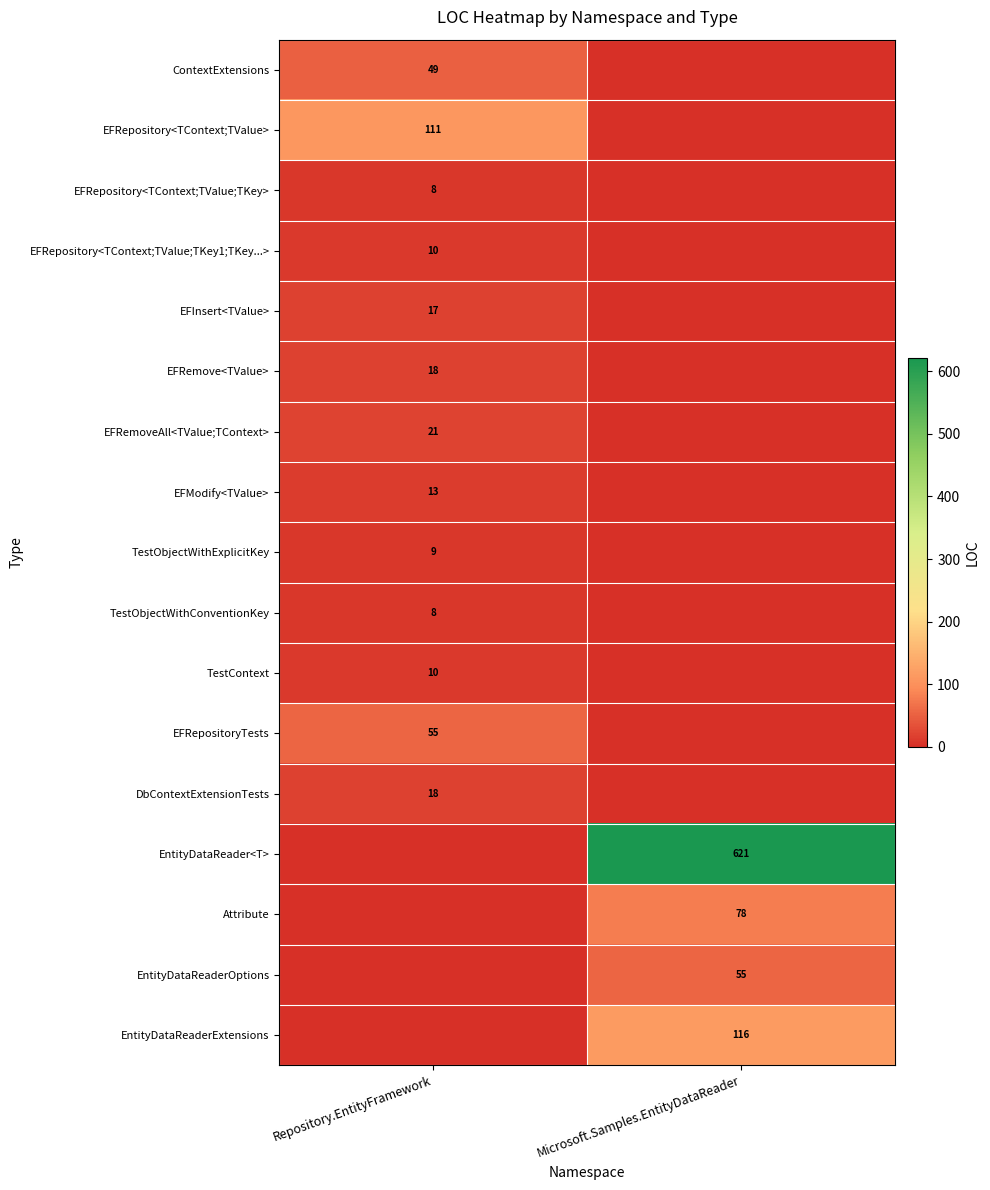

True or false: EFModify<TValue> has a value of 13 at Repository.EntityFramework.

True